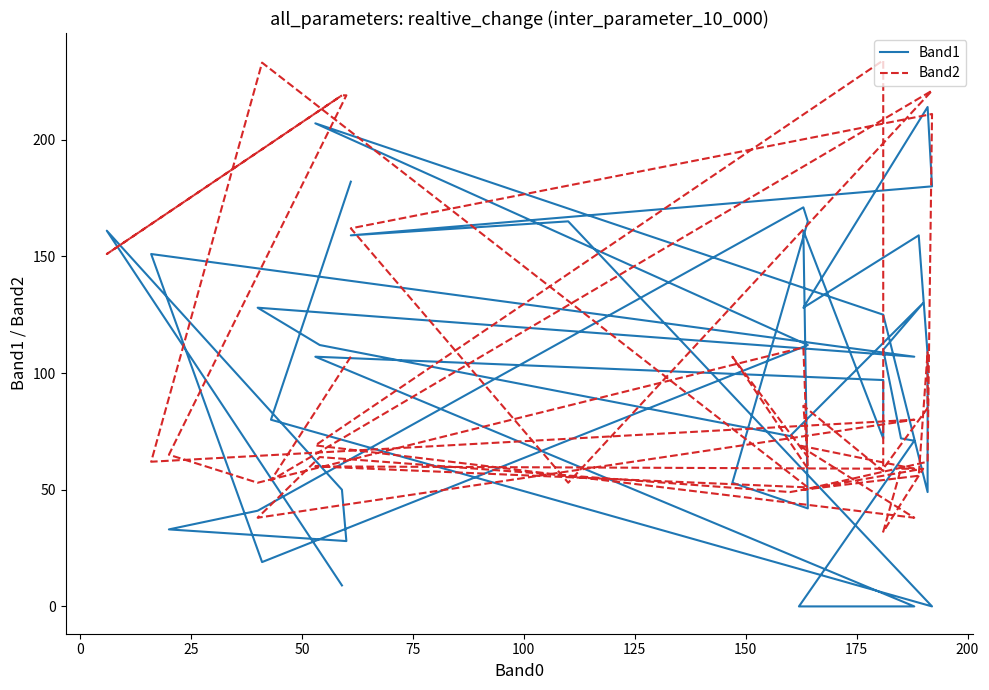

True or false: Band2 and Band1 intersect in this chart.

True